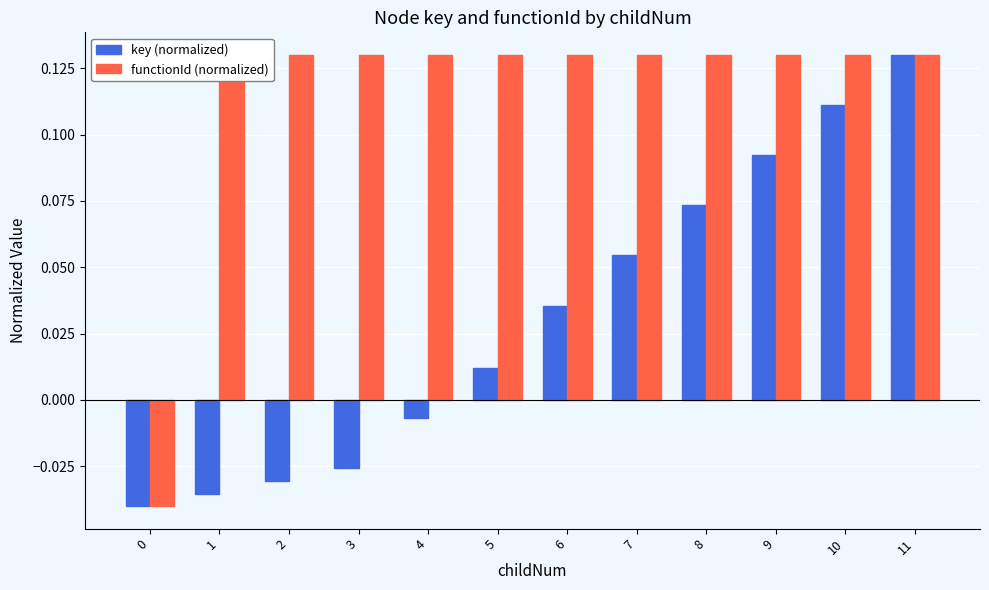

List the labels in order of functionId (normalized) value, smallest first.

0, 1, 2, 3, 4, 5, 6, 7, 8, 9, 10, 11